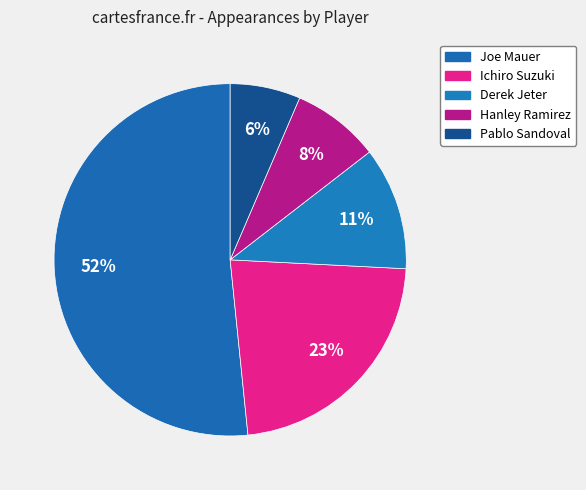

Rank the categories by value from lowest to highest.

Pablo Sandoval, Hanley Ramirez, Derek Jeter, Ichiro Suzuki, Joe Mauer